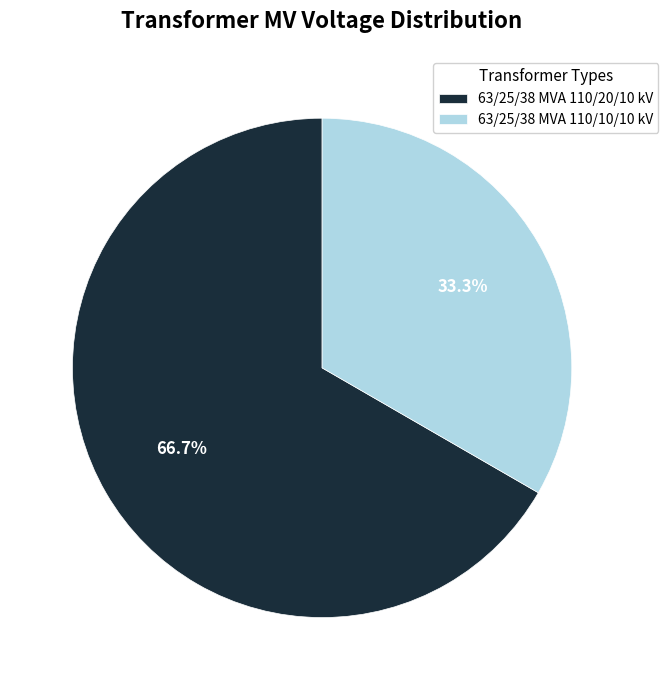

Is there a majority slice in this chart?

Yes